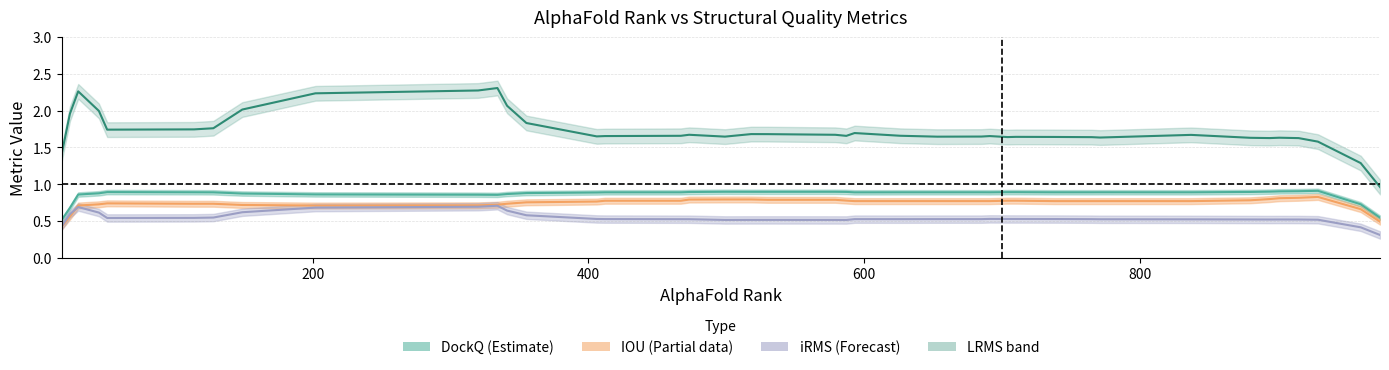

Does the chart display data point markers on the line(s)?

No